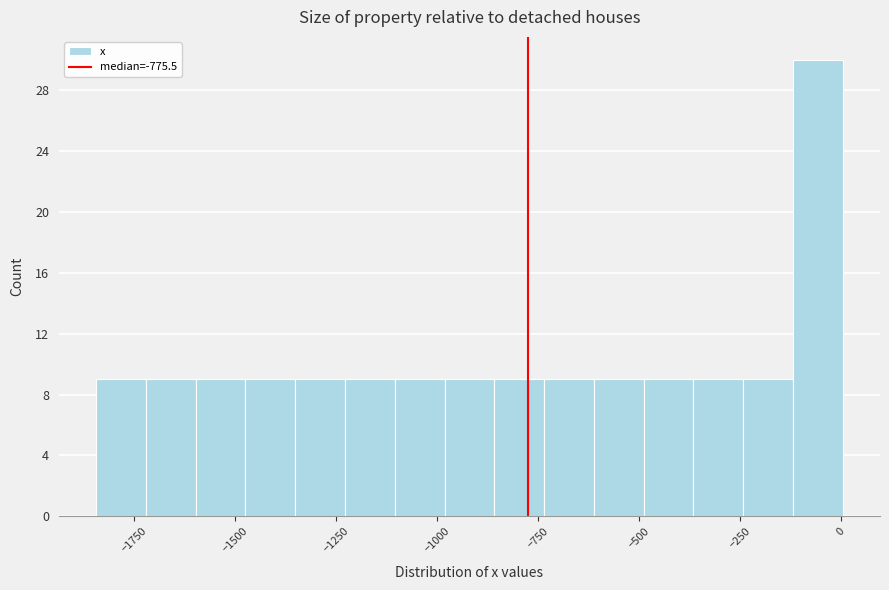

Read against the x-axis, roughly where is the centre of the tallest bar?

-50